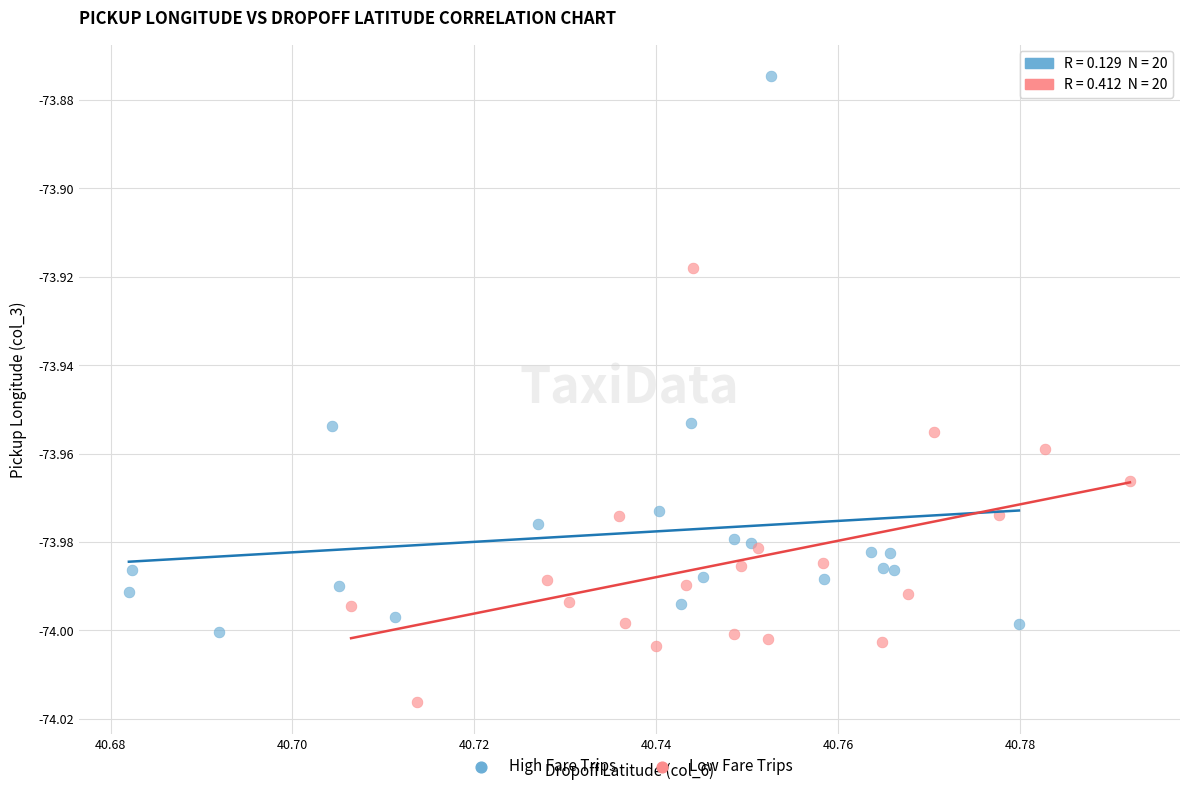

Which series contains the lowest Y value?

Low Fare Trips